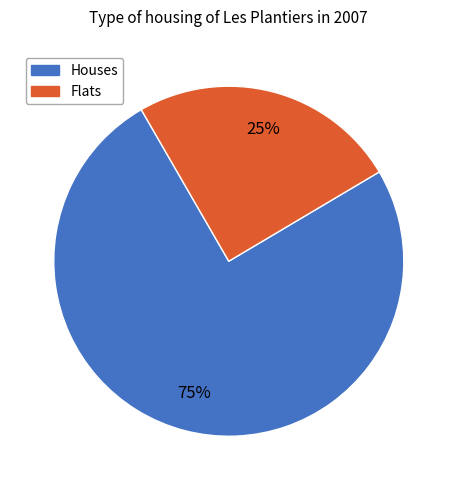

Does any single category account for the majority?

Yes